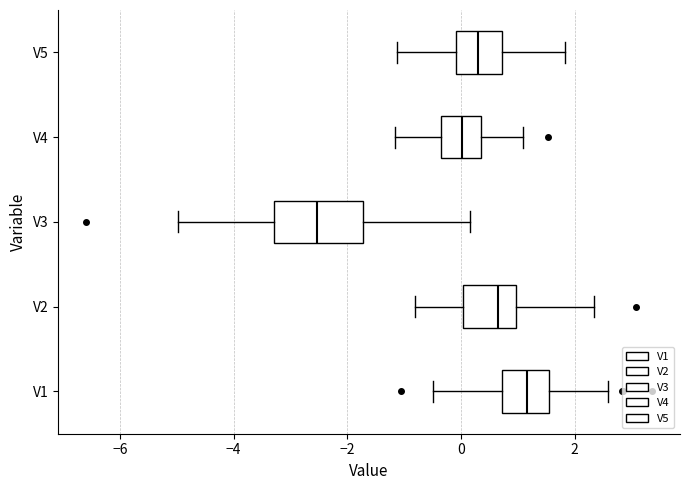

Which box's median line is the furthest to the left?

V3